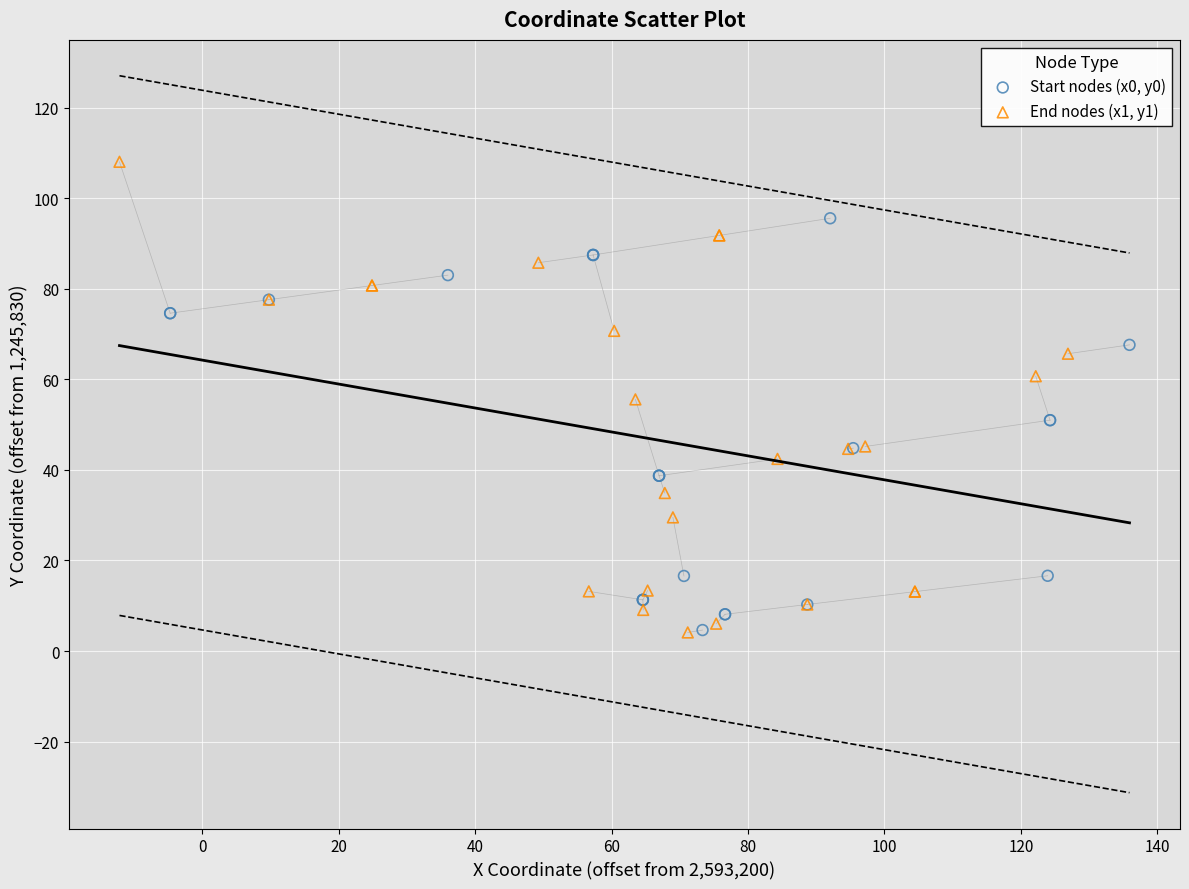

Which series has the largest Y range (max minus min)?

End nodes (x1, y1)